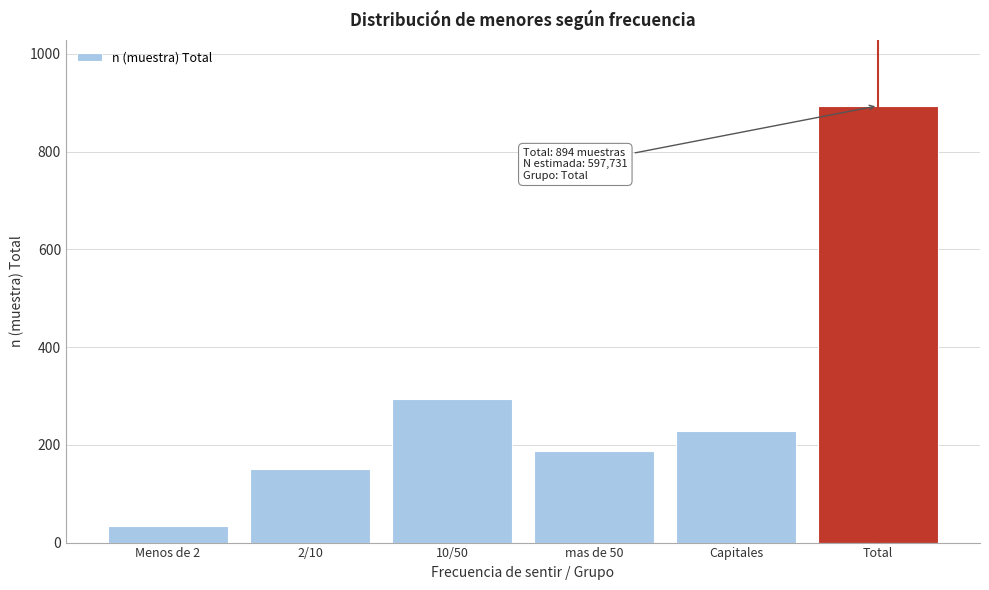

Reading left to right, what are all the values shown in this chart?

Menos de 2=33	2/10=150	10/50=294	mas de 50=188	Capitales=229	Total=894